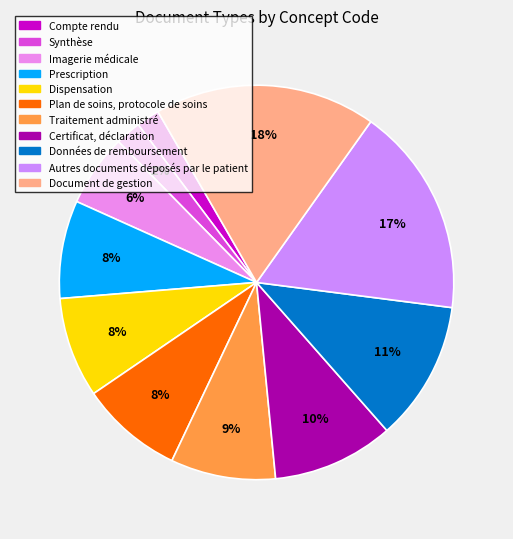

What is the change in value from Autres documents déposés par le patient to Document de gestion?

+5